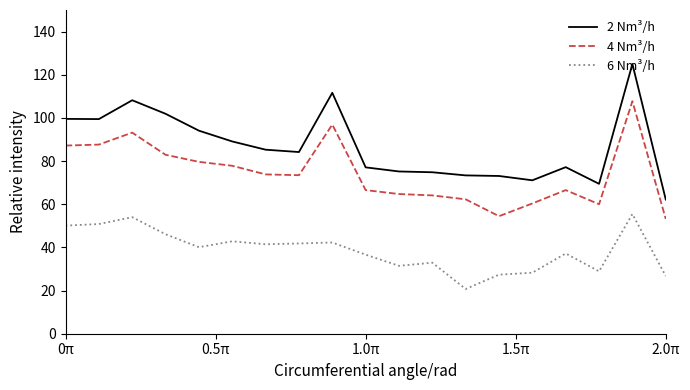

What is the minimum value shown in the chart?

20.7